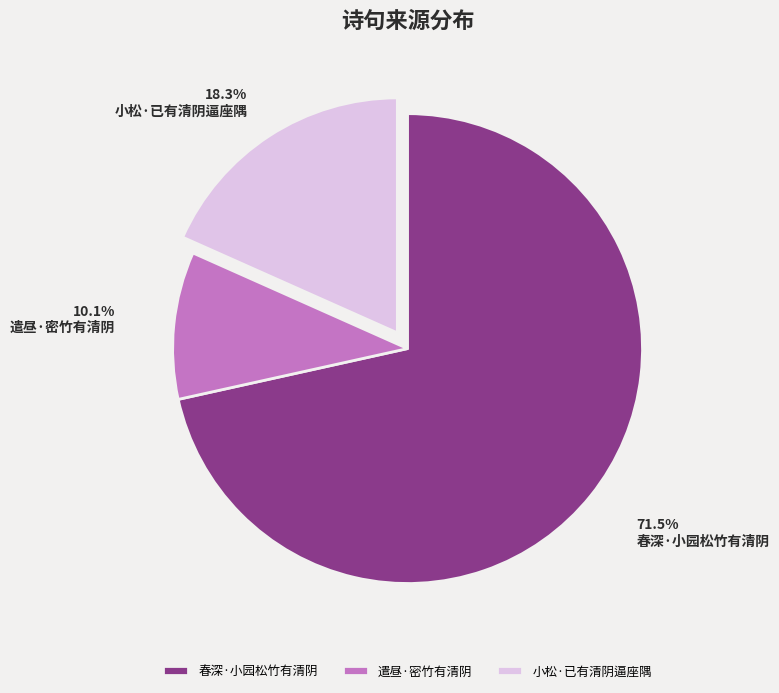

Is the sum of 小松·已有清阴逼座隅 and 遣昼·密竹有清阴 greater than half?

No